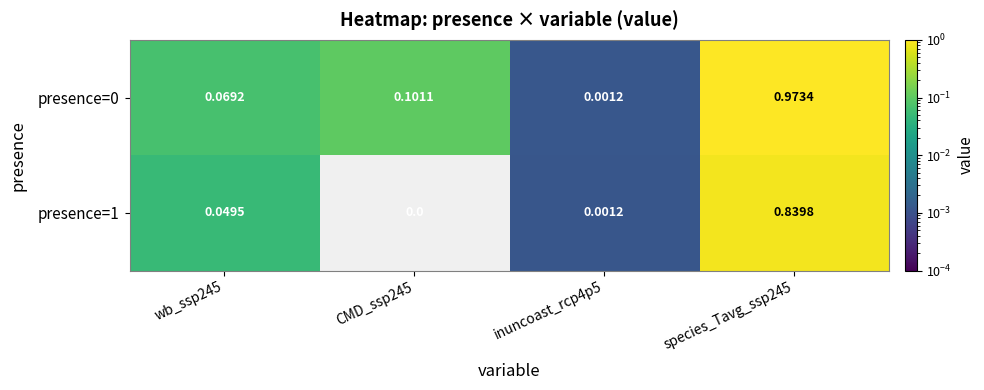

Is the value of presence=0 at CMD_ssp245 greater than the value of presence=1 at wb_ssp245?

Yes